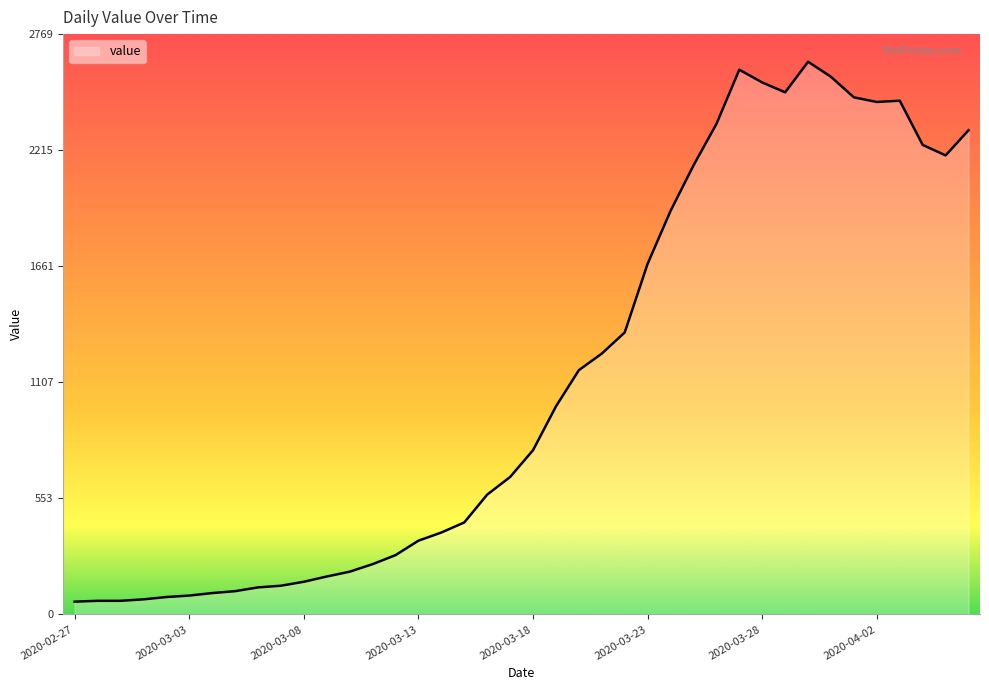

What is the maximum value shown in the chart?

2638